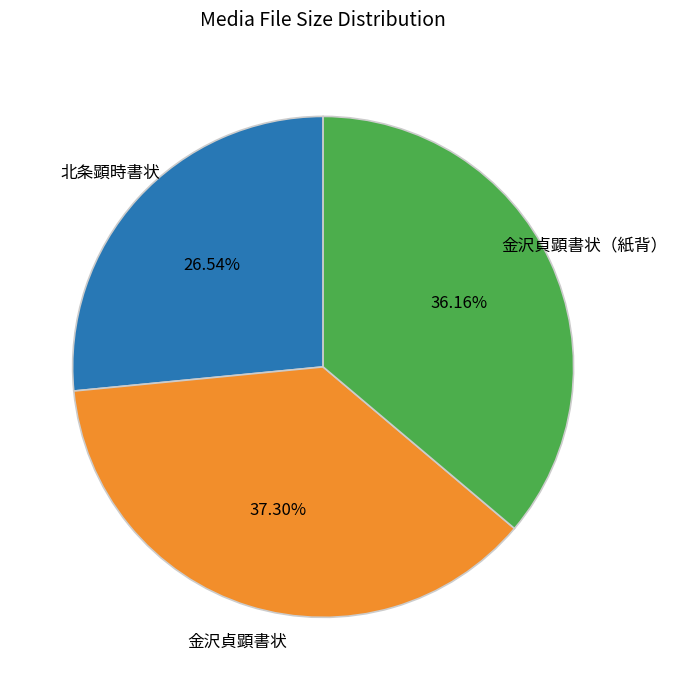

True or false: 金沢貞顕書状（紙背） accounts for 1% of the total.

False